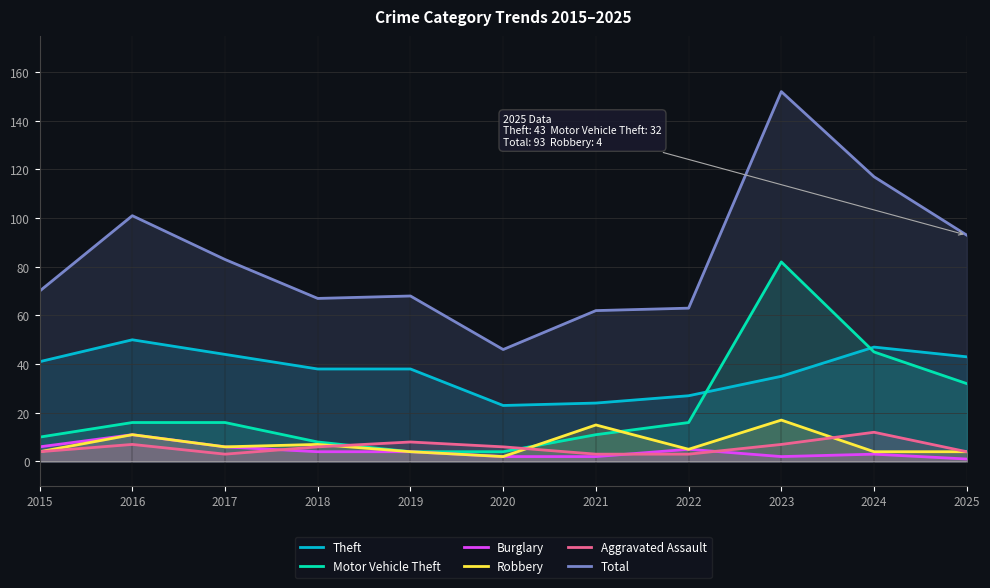

At which category does the chart reach its minimum across all series?

2025